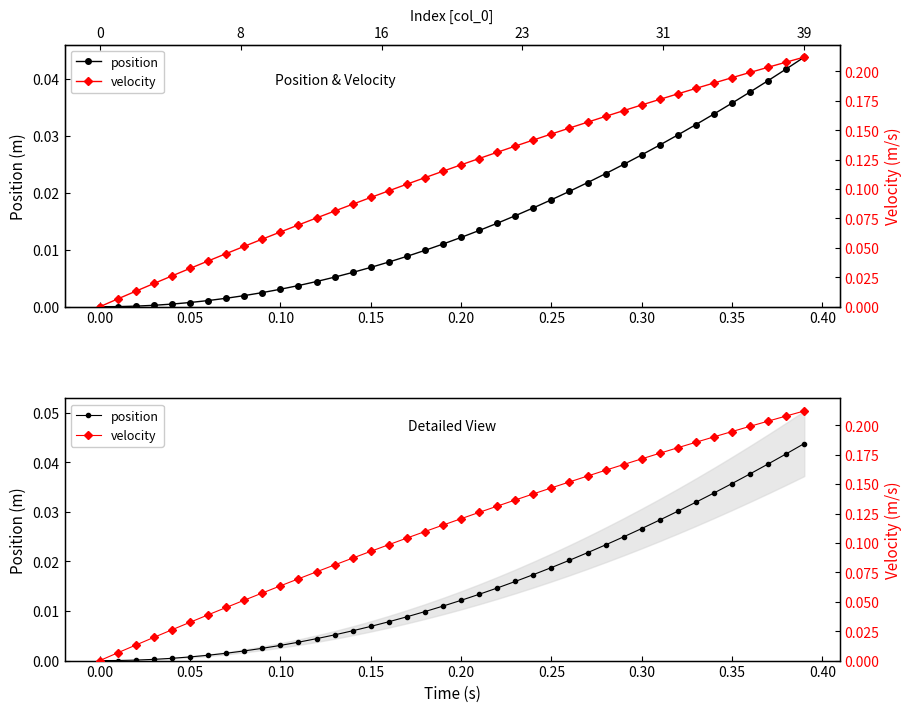

Does the chart have visible grid lines?

No